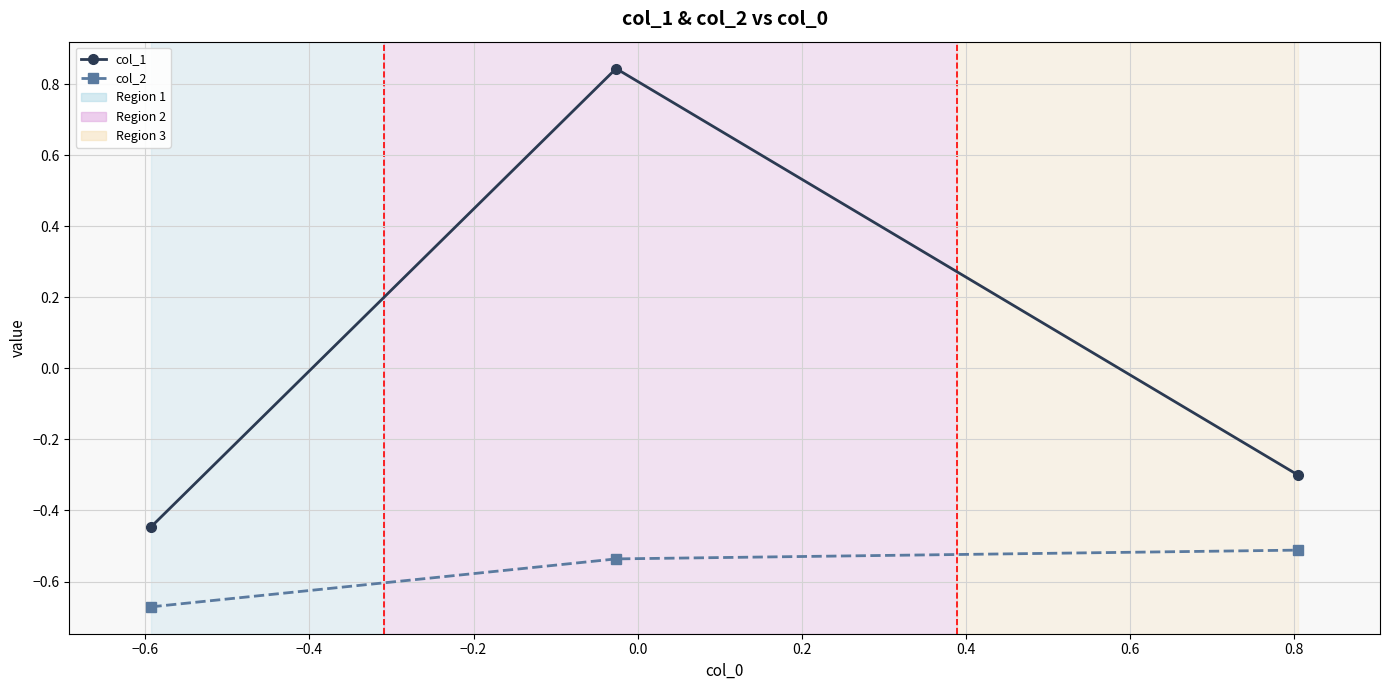

What is the difference between the maximum and minimum values in the col_1 series?

1.3